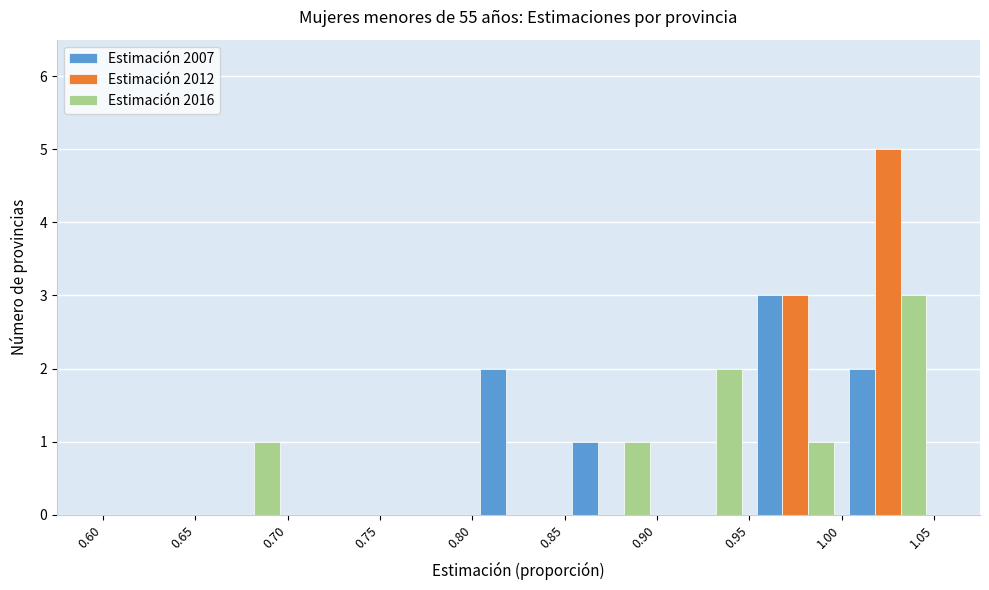

Reading left to right, transcribe this chart: for each range on the x-axis, give the height of each series' bar. The values are not printed on the chart, so give them approximately, as read against the axis.

0.60 to 0.65: Estimación 2007=0	Estimación 2012=0	Estimación 2016=0
0.65 to 0.70: Estimación 2007=0	Estimación 2012=0	Estimación 2016=1
0.70 to 0.75: Estimación 2007=0	Estimación 2012=0	Estimación 2016=0
0.75 to 0.80: Estimación 2007=0	Estimación 2012=0	Estimación 2016=0
0.80 to 0.85: Estimación 2007=2	Estimación 2012=0	Estimación 2016=0
0.85 to 0.90: Estimación 2007=1	Estimación 2012=0	Estimación 2016=1
0.90 to 0.95: Estimación 2007=0	Estimación 2012=0	Estimación 2016=2
0.95 to 1.00: Estimación 2007=3	Estimación 2012=3	Estimación 2016=1
1.00 to 1.05: Estimación 2007=2	Estimación 2012=5	Estimación 2016=3